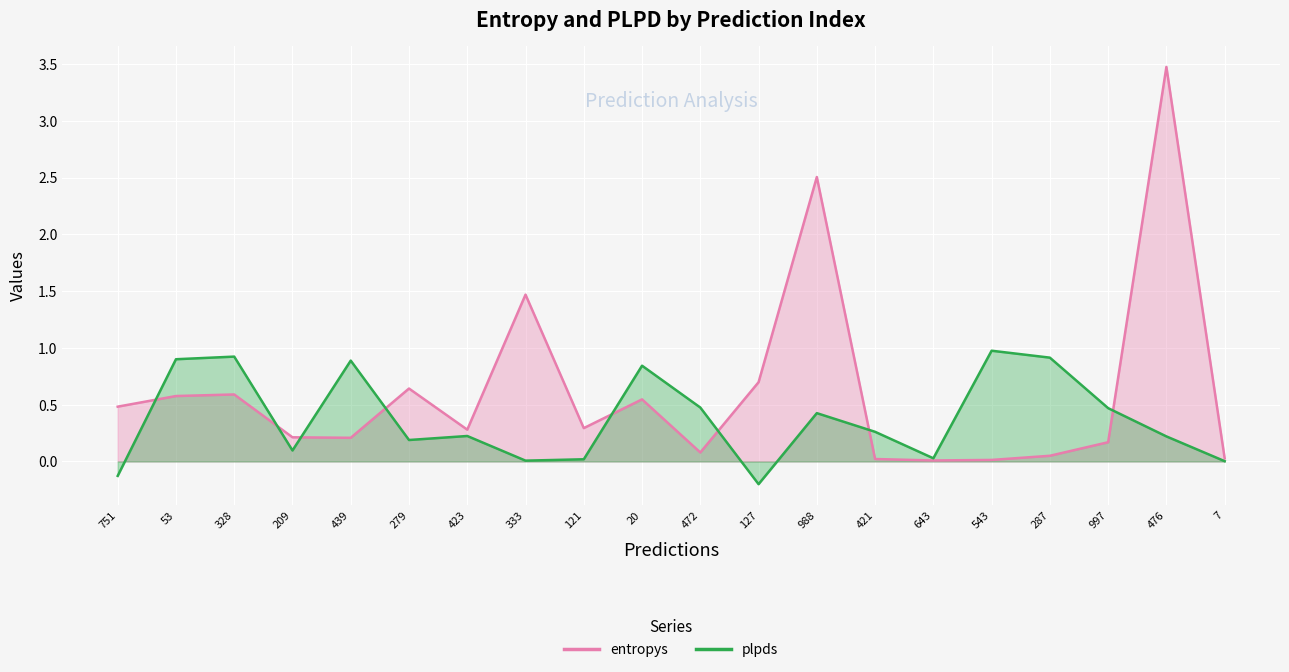

What is the difference between the highest and lowest values at 988?

2.1